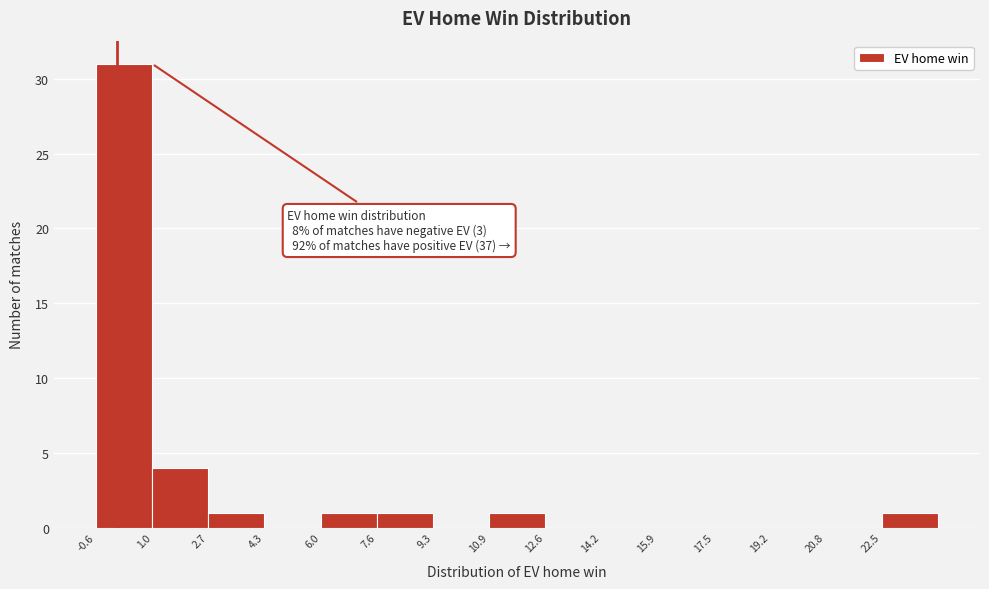

Which range on the x-axis has the tallest bar?

-0.6 to 1.0